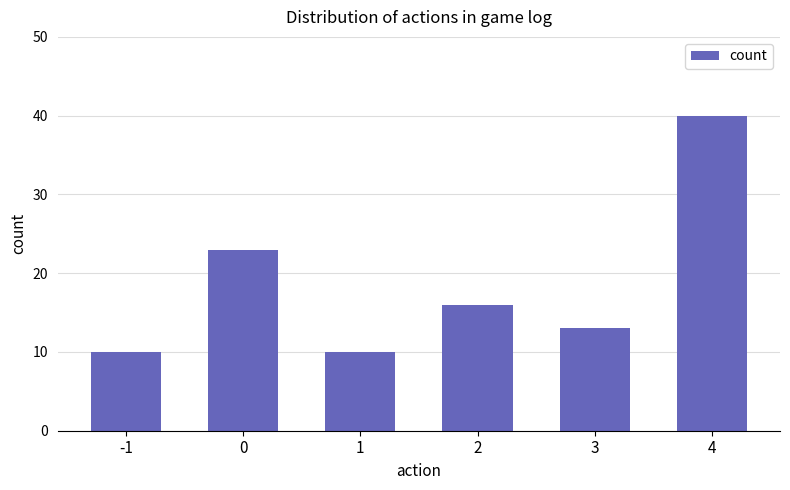

Reading left to right, transcribe all the data shown in this chart.

10	23	10	16	13	40